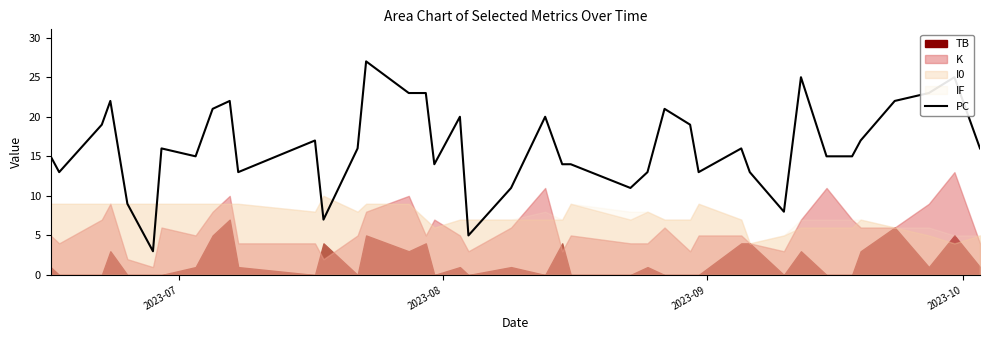

What is the lowest value of the PC series?

3